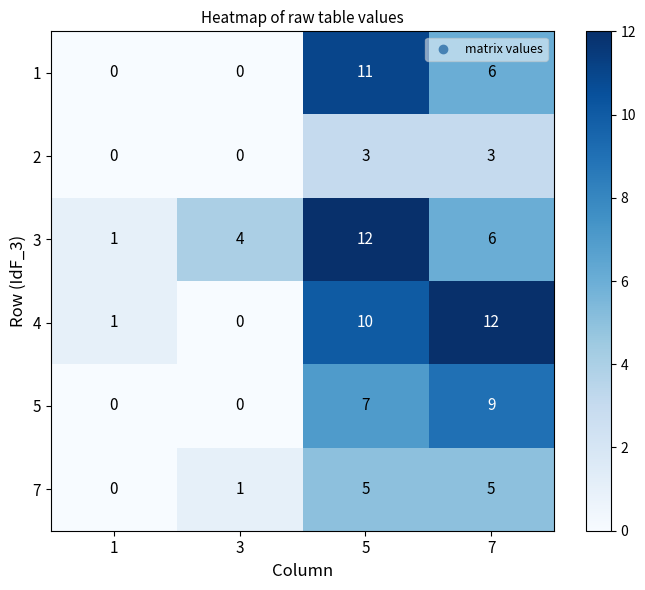

Rank the series at 5 from lowest to highest value.

2, 7, 5, 4, 1, 3